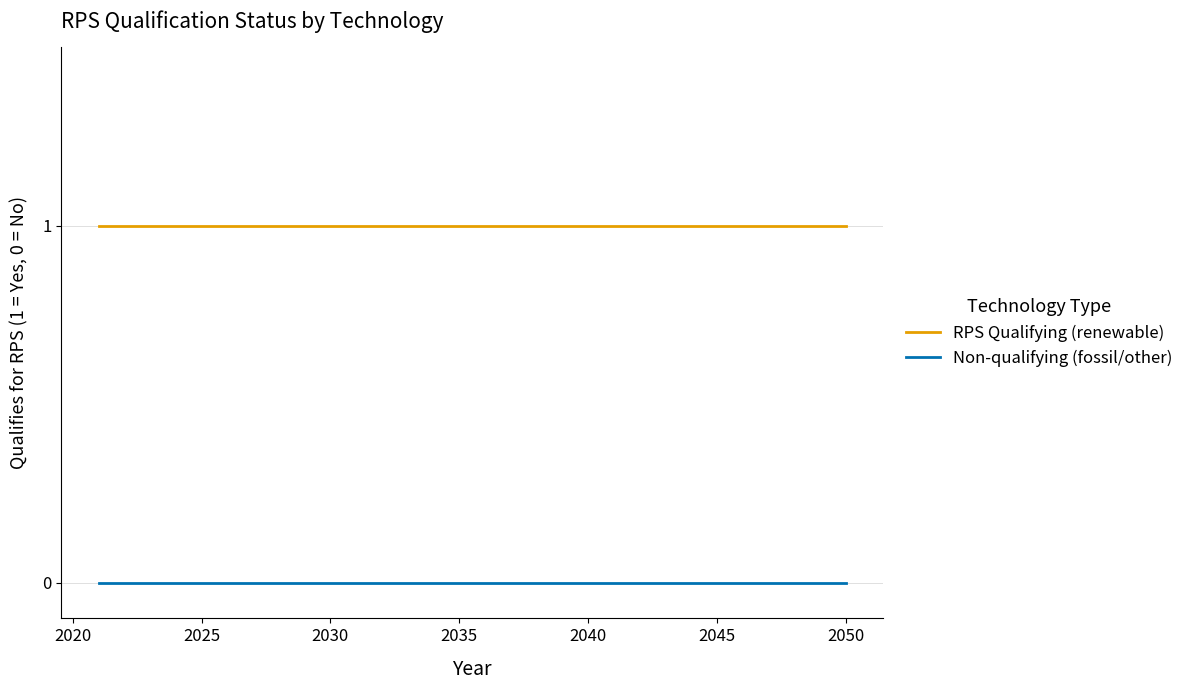

Reading left to right, list all the values displayed in this chart.

RPS Qualifying (renewable): 1	1	1	1	1	1	1	1	1	1	1	1	1	1	1	1	1	1	1	1	1	1	1	1	1	1	1	1	1	1
Non-qualifying (fossil/other): 0	0	0	0	0	0	0	0	0	0	0	0	0	0	0	0	0	0	0	0	0	0	0	0	0	0	0	0	0	0